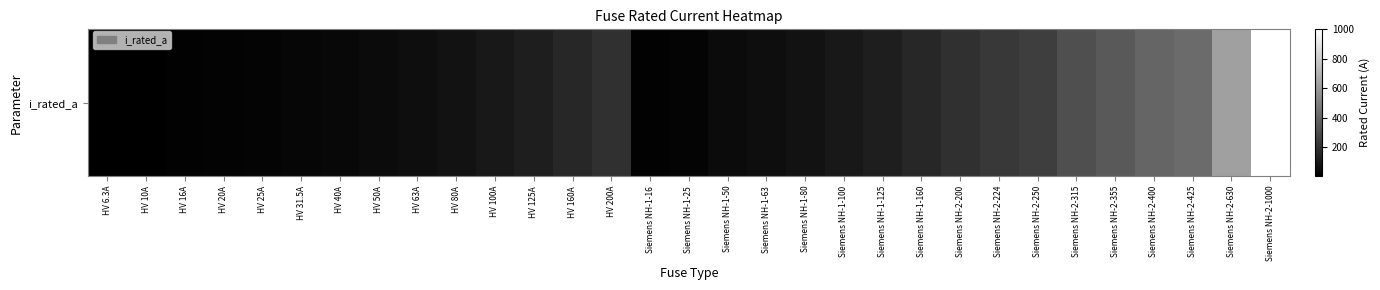

Read the value at Siemens NH-2-250.

250.0